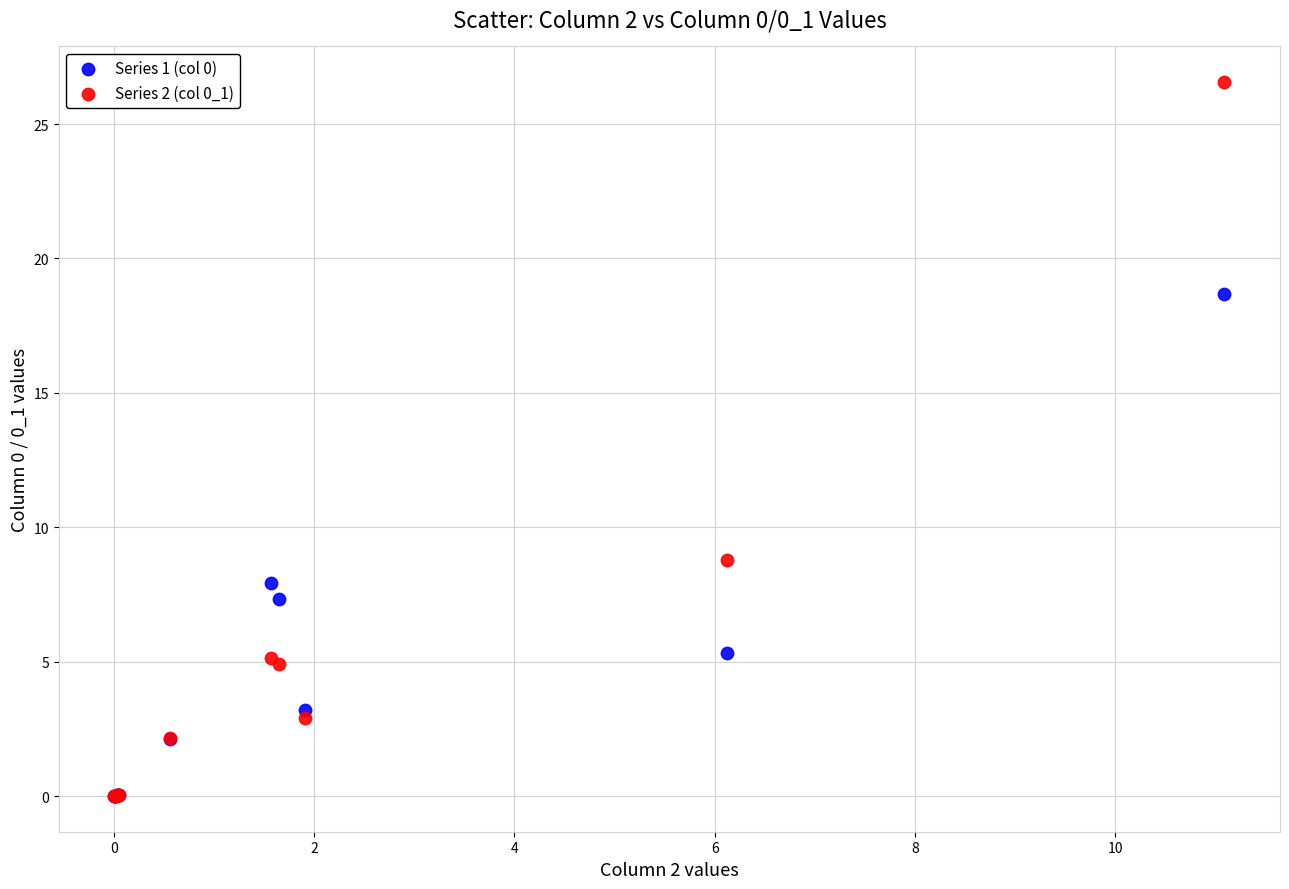

Across all series, what Y value is closest to 13?

8.8